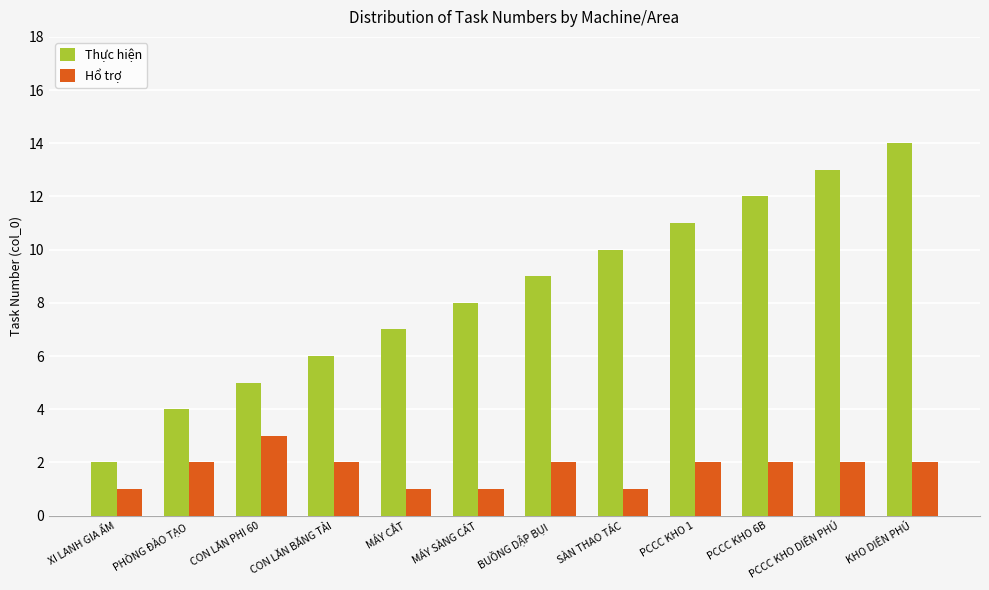

What is the difference between the maximum and second lowest values in the Hổ trợ series?

2